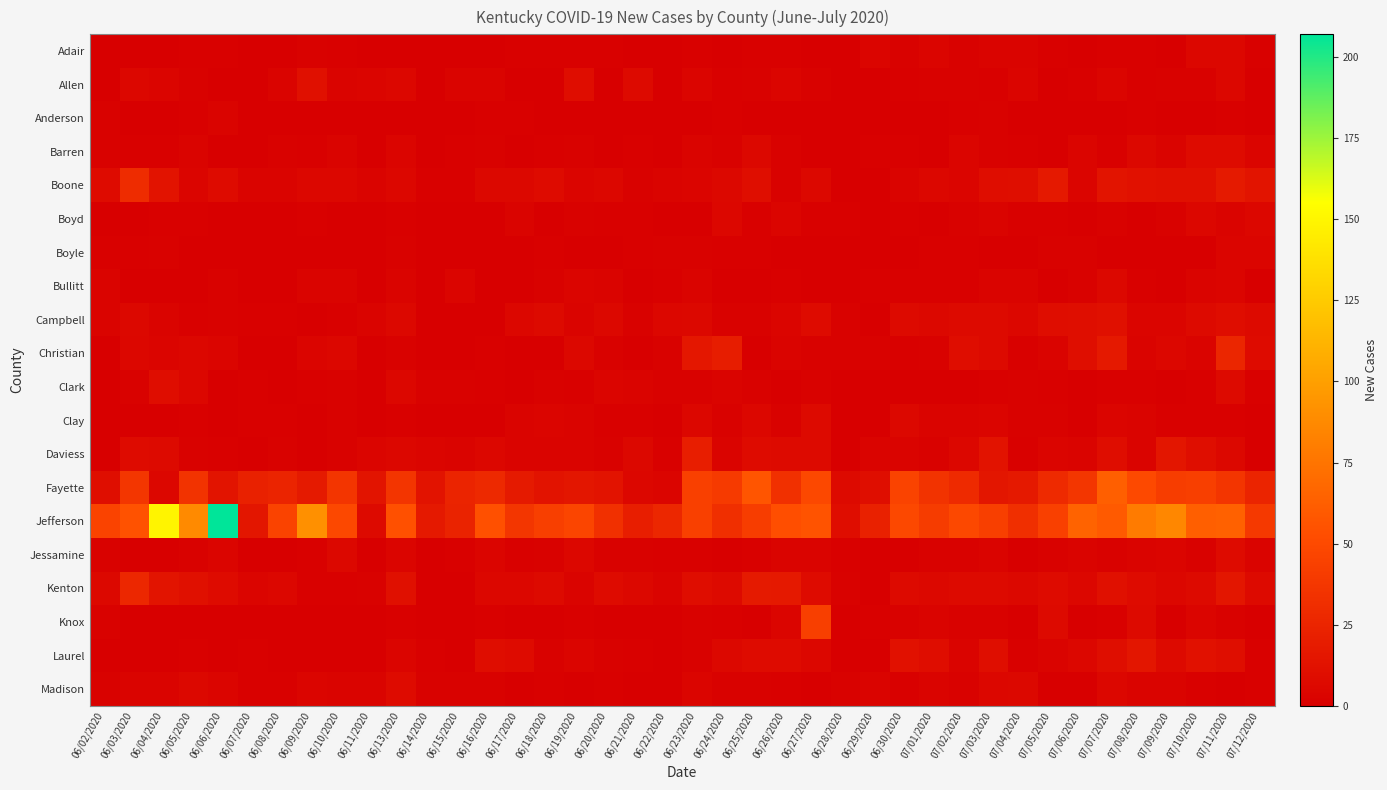

What is the total value across all series at 06/09/2020?

143